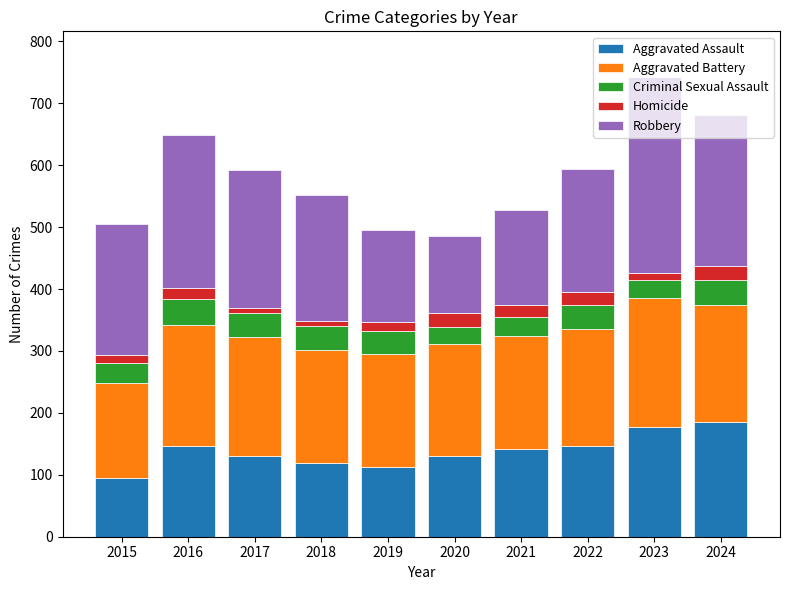

What is the maximum value for Aggravated Assault?

186